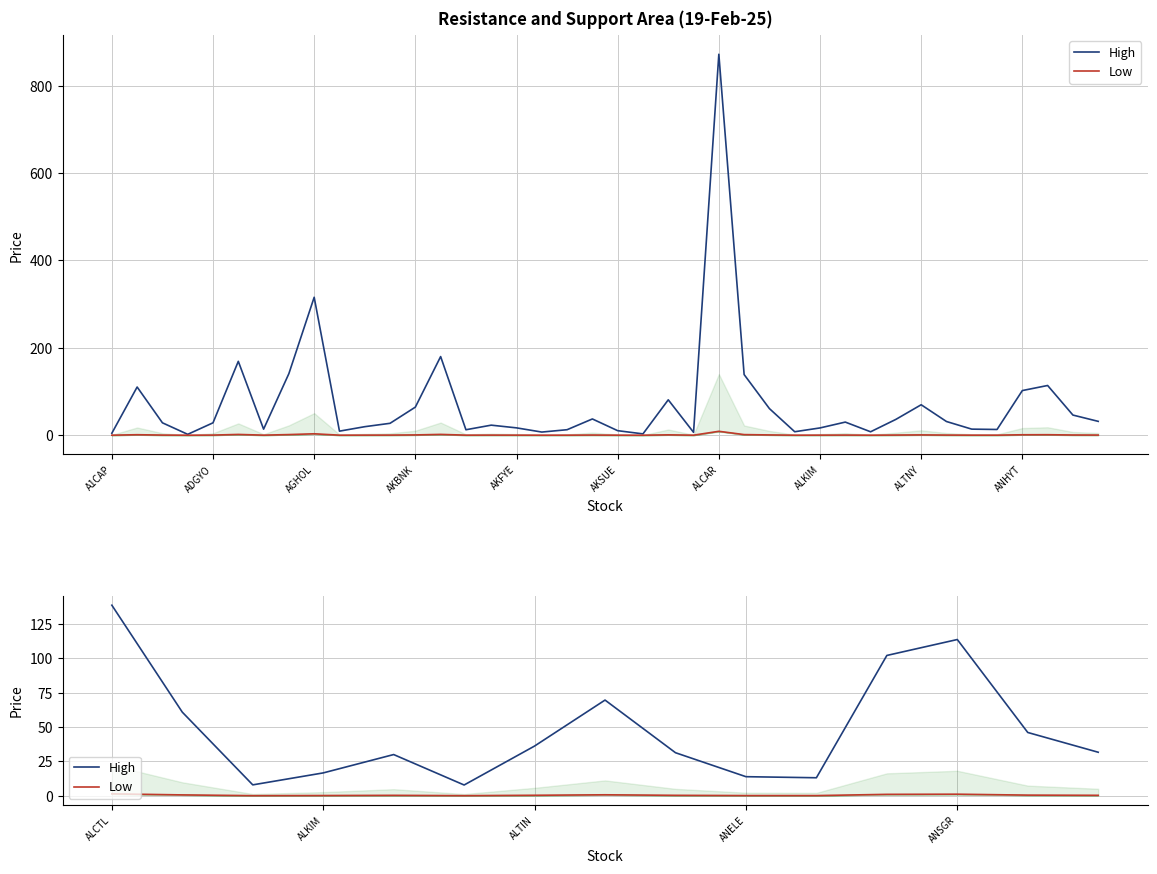

How many lines are shown in the chart?

2